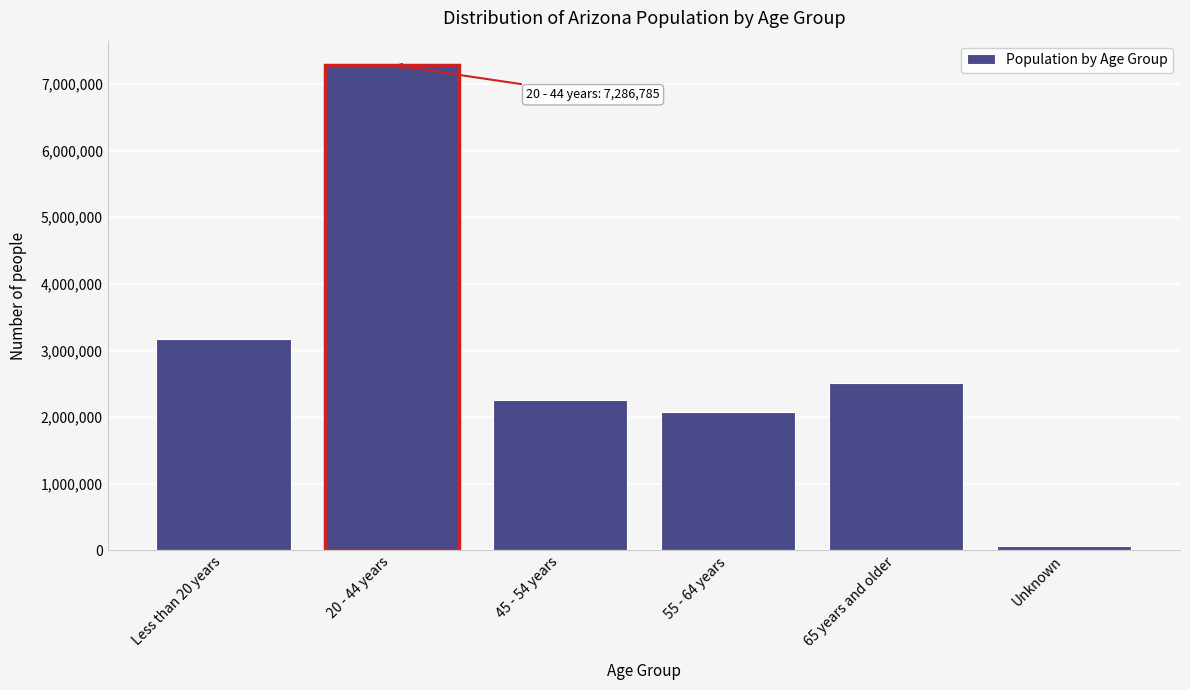

Reading left to right, extract all data points from this chart.

Less than 20 years=3167887	20 - 44 years=7286785	45 - 54 years=2252868	55 - 64 years=2081726	65 years and older=2513390	Unknown=60463